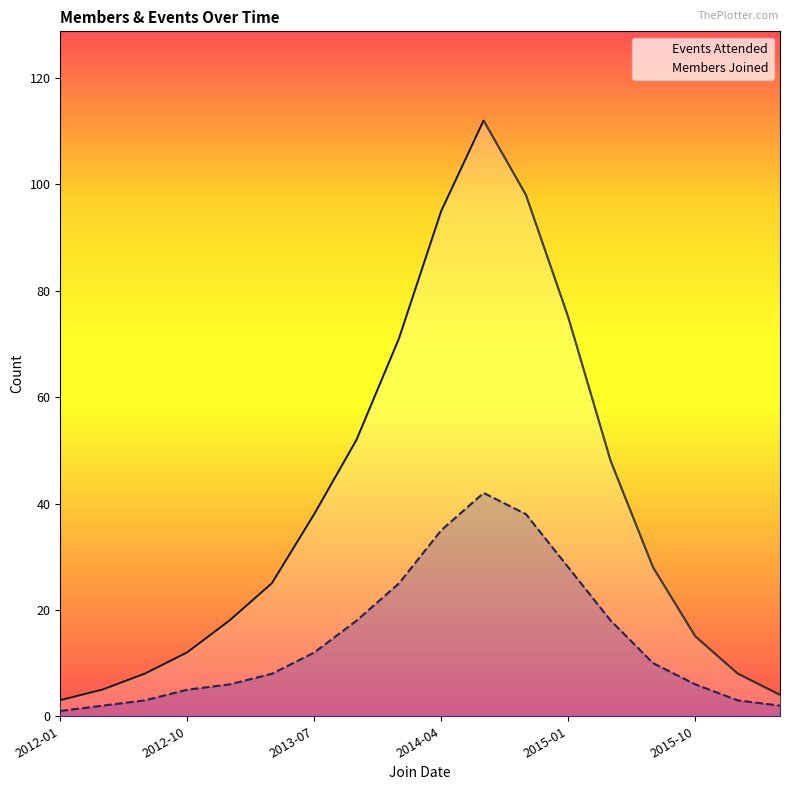

What is the total value across all series at 2014-01?

96